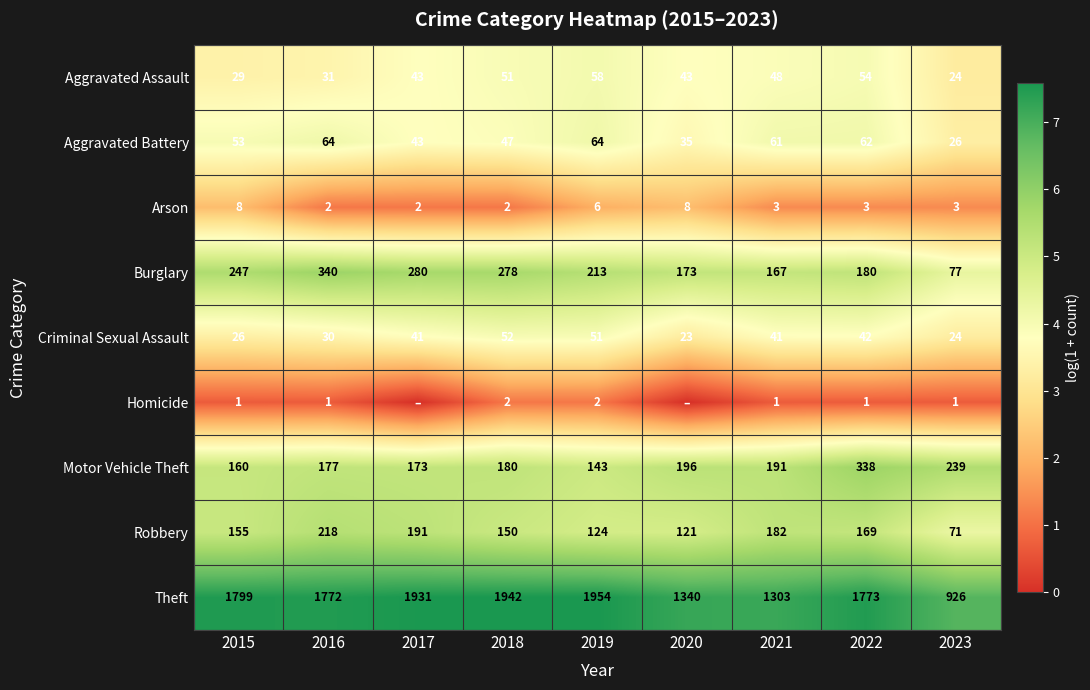

Where is Burglary nearest to the value 208?

2019